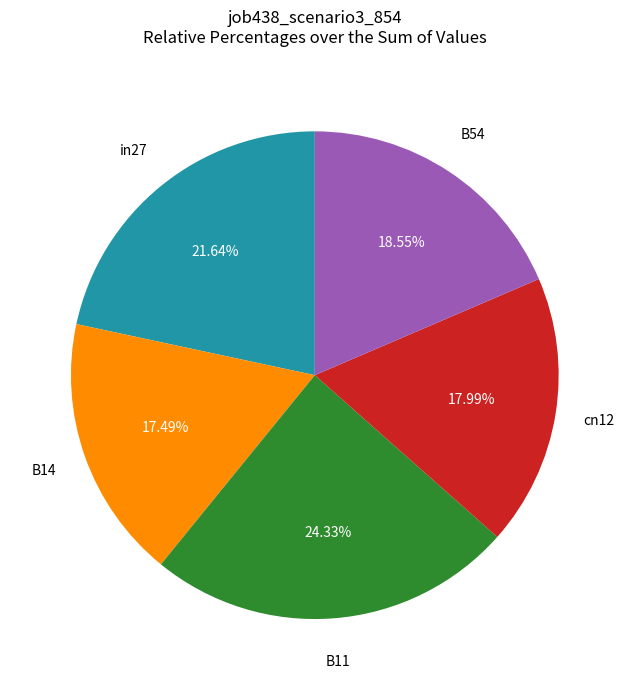

Is there any slice that represents more than half of the pie?

No